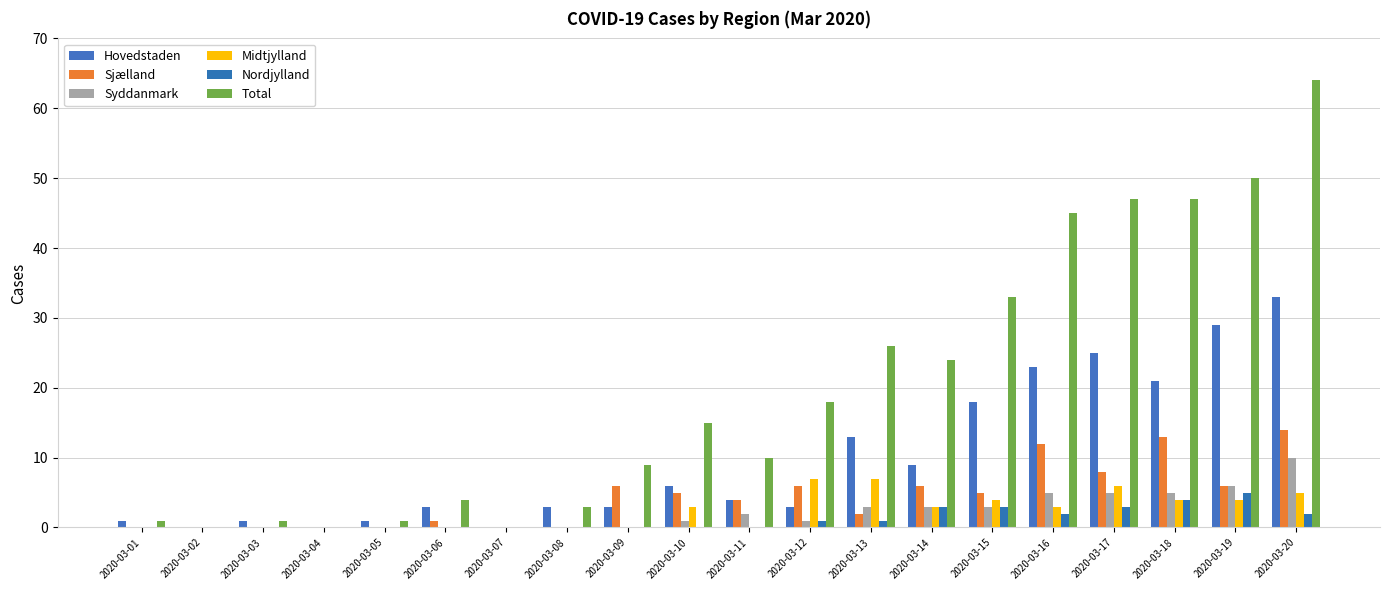

Is the value of Nordjylland at 2020-03-09 greater than the value of Syddanmark at 2020-03-12?

No